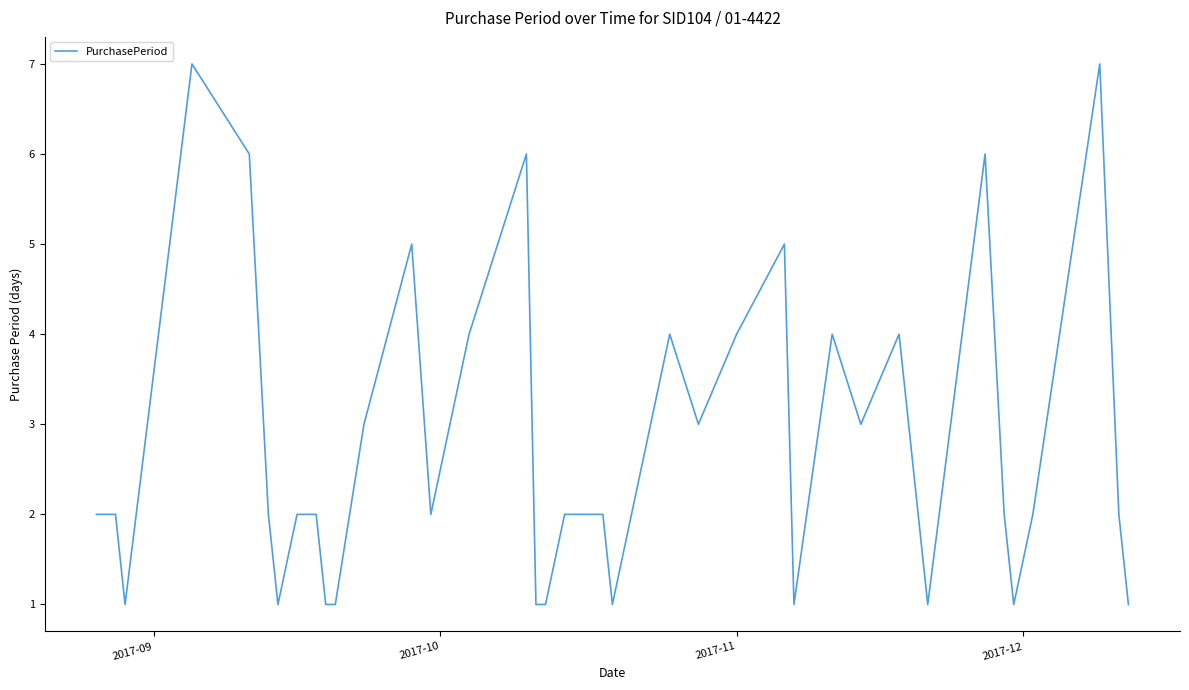

What is the difference between the maximum and minimum values?

6